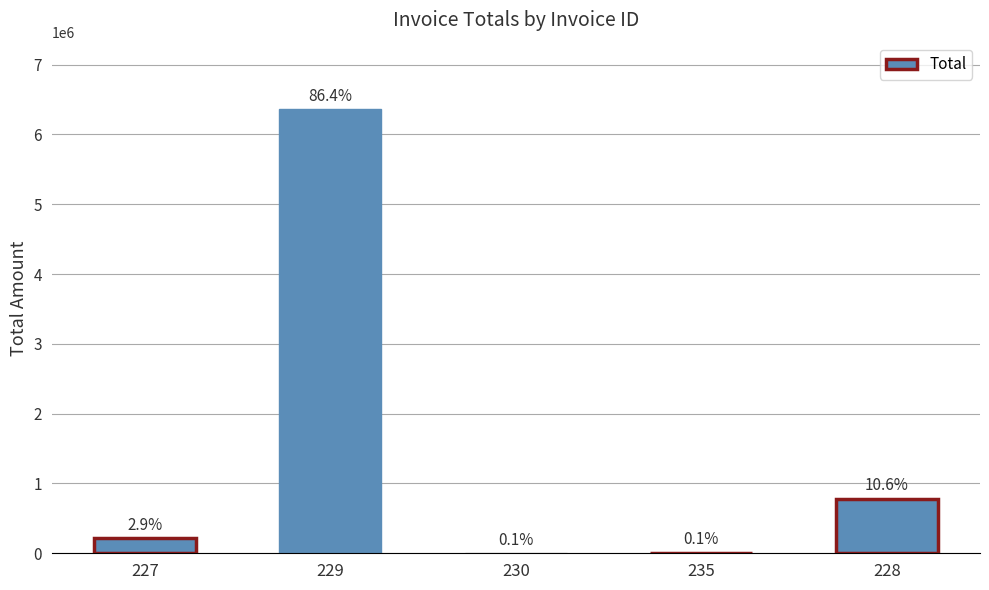

What is the change in value from 227 to 229?

+6146249.0